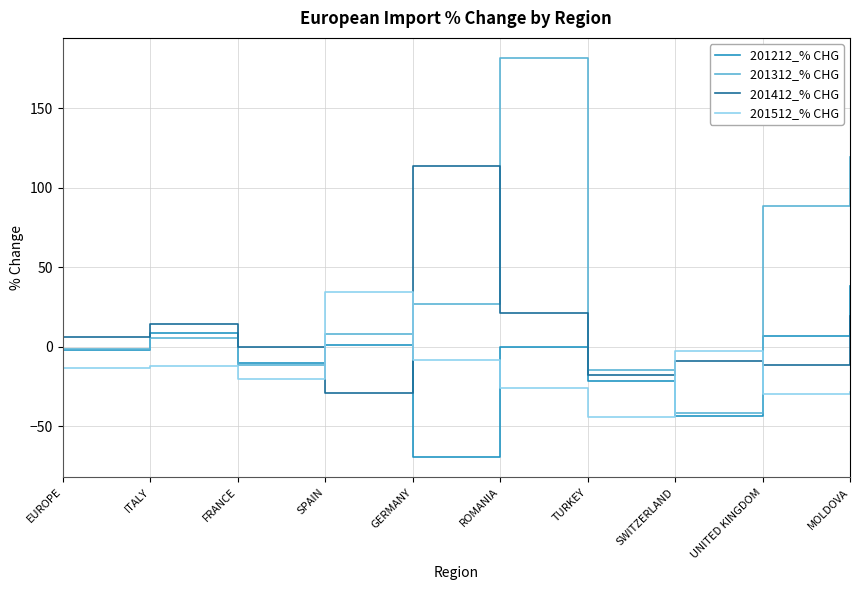

Which series has the largest total across all categories?

201312_% CHG